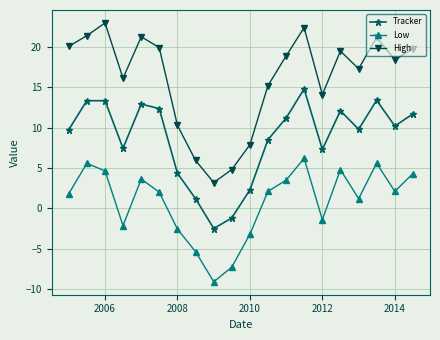

Which series has the largest range (max minus min)?

High